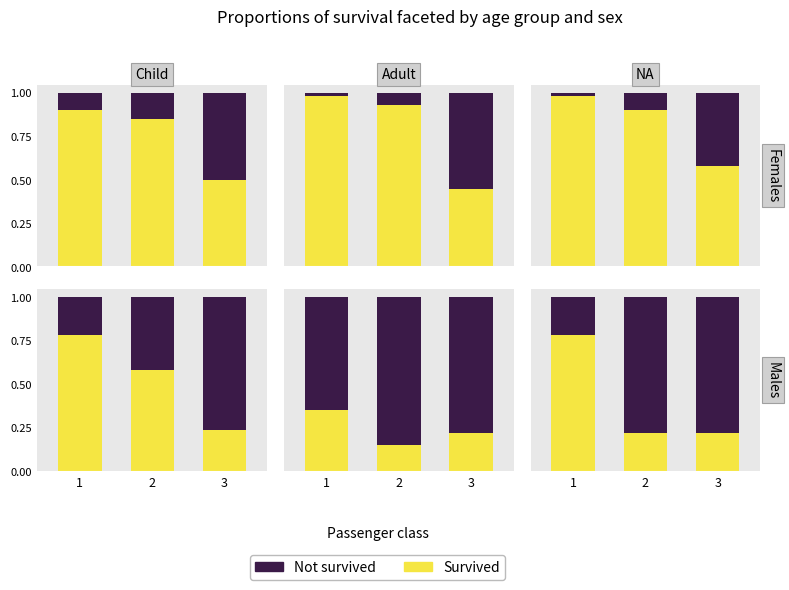

What are all the series names shown in the legend?

Survived, Not survived